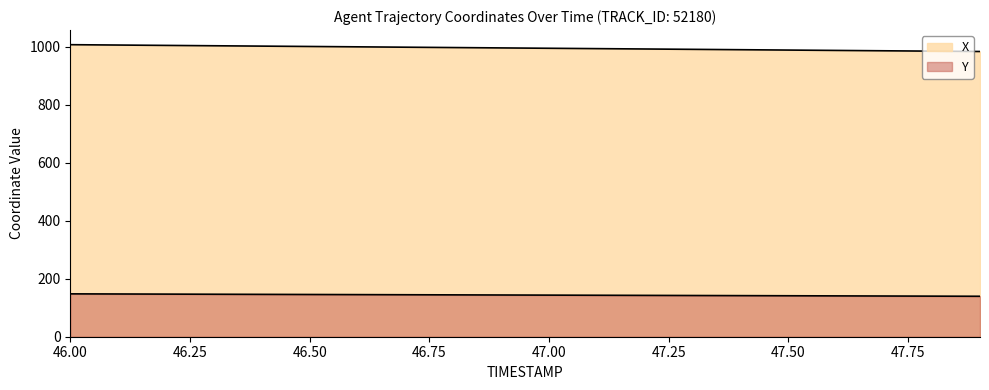

Reading left to right, what are all the values shown in this chart?

X: 46.0=1007.4	46.1=1006.2	46.2=1004.9	46.3=1003.7	46.4=1002.5	46.5=1001.2	46.6=1000.0	46.7=998.7	46.8=997.5	46.9=996.3	47.0=995.0	47.1=993.8	47.2=992.6	47.3=991.3	47.4=990.1	47.5=988.8	47.6=987.6	47.7=986.4	47.8=985.1	47.9=983.9
Y: 46.0=147.9	46.1=147.4	46.2=147.0	46.3=146.6	46.4=146.1	46.5=145.7	46.6=145.2	46.7=144.8	46.8=144.4	46.9=143.9	47.0=143.5	47.1=143.1	47.2=142.6	47.3=142.2	47.4=141.8	47.5=141.3	47.6=140.9	47.7=140.4	47.8=140.0	47.9=139.6